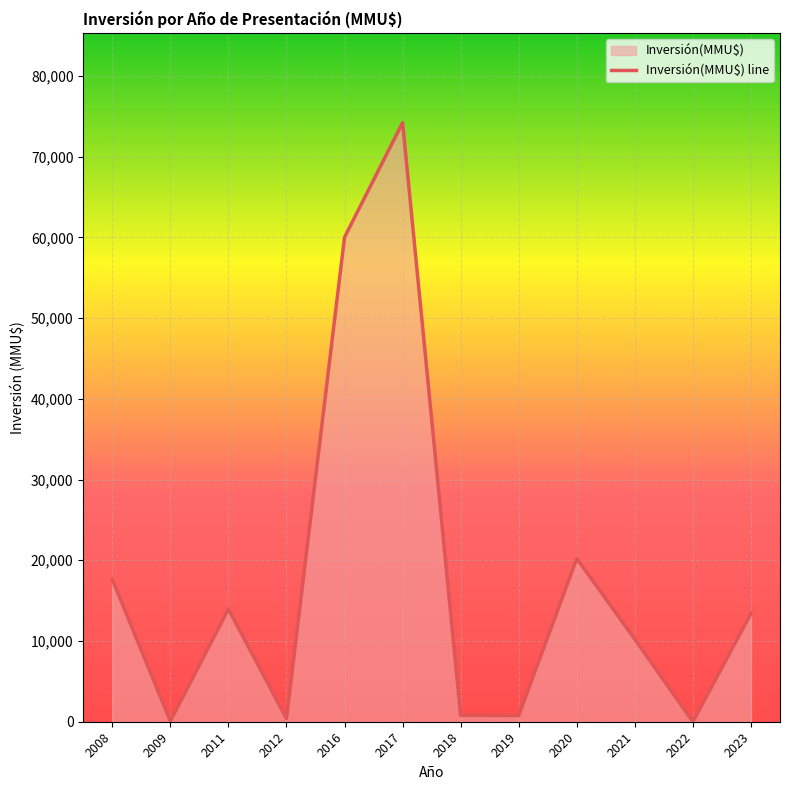

What is the change in value from 2020 to 2021?

-10000